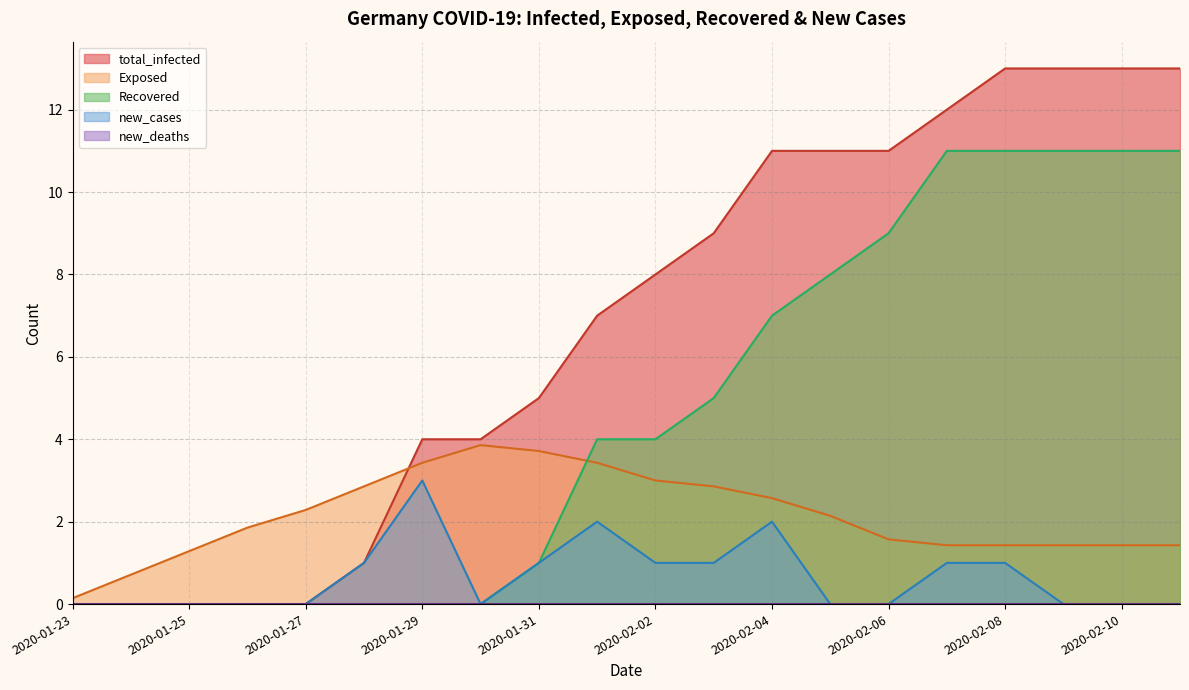

What is the total value across all series at 2020-02-08?

26.4